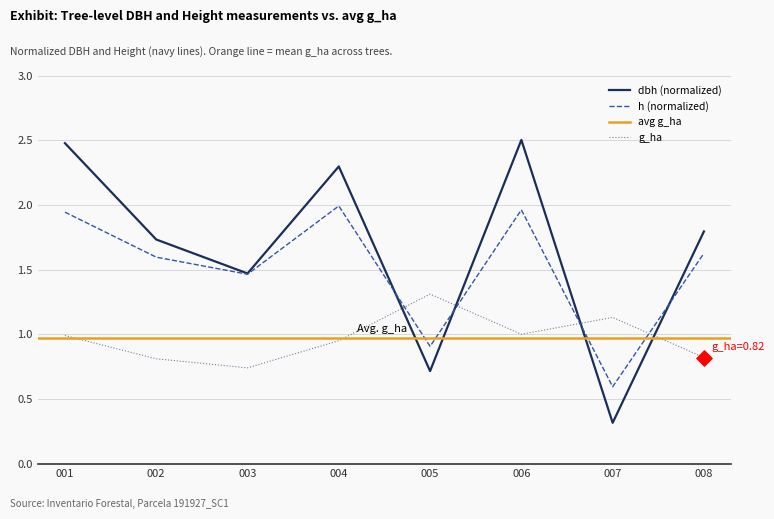

Is the value of dbh (normalized) at 008 greater than the value of h (normalized) at 007?

Yes